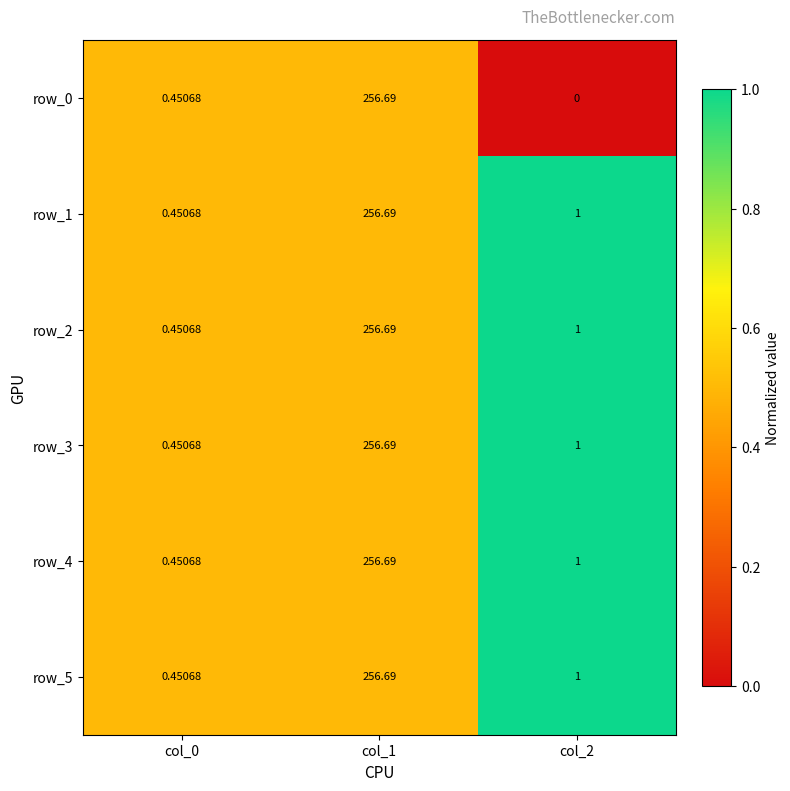

Is the value of row_0 at col_2 greater than the value of row_4 at col_1?

No